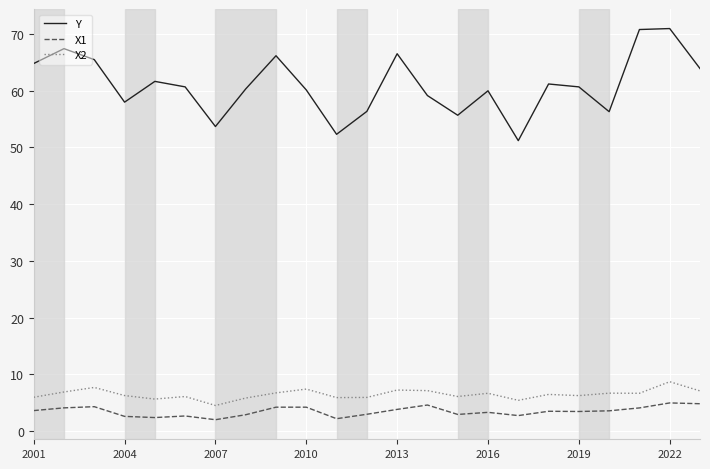

Which series has the largest total across all categories?

Y